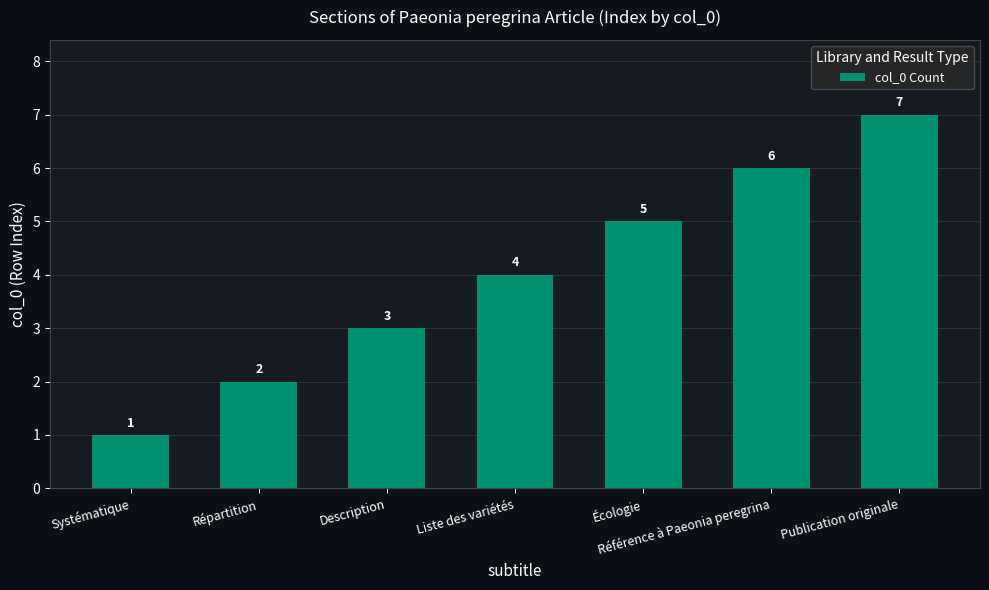

How many values are between 2 and 6?

5